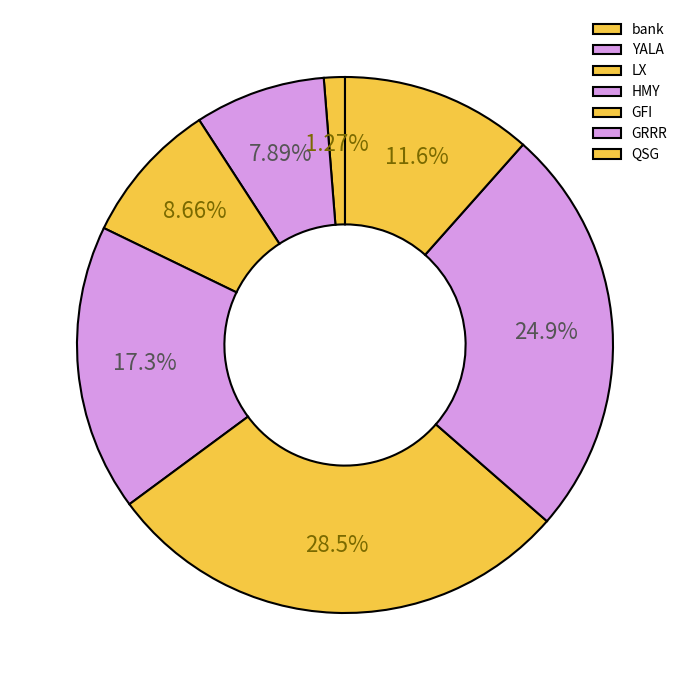

Which has a higher value, LX or GRRR?

GRRR